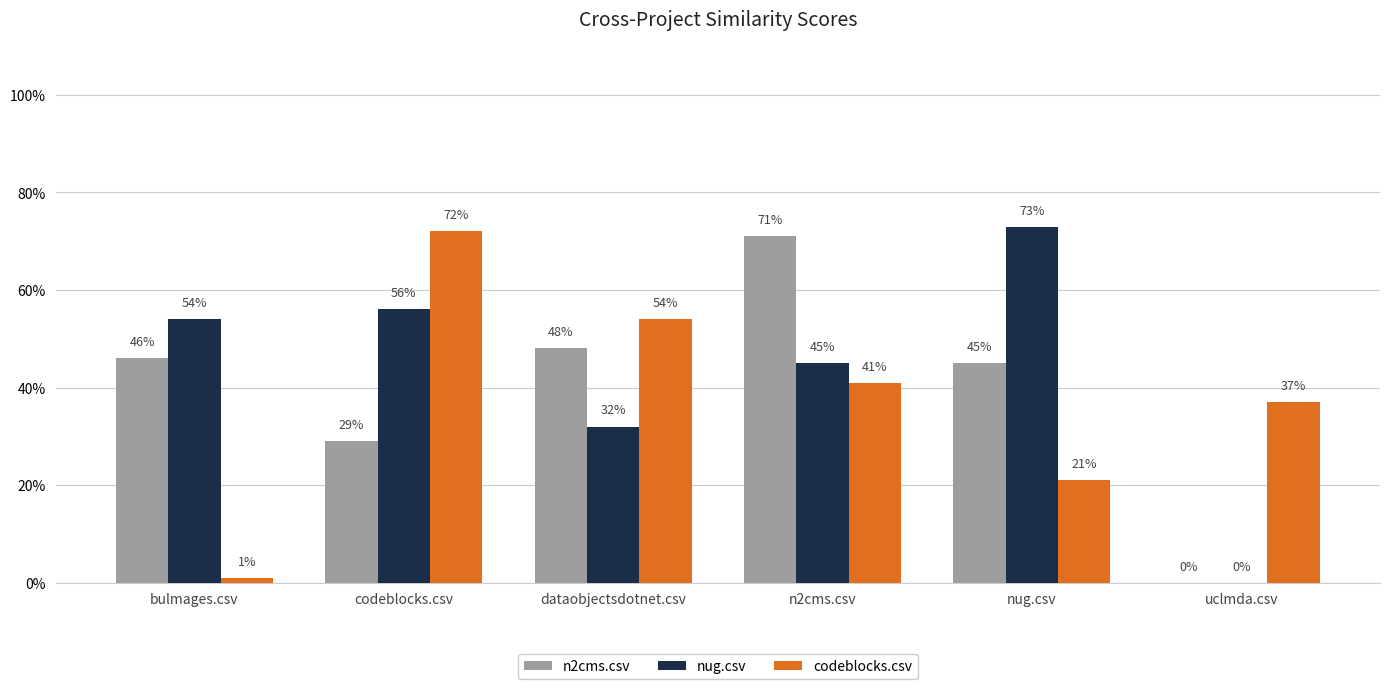

What position from the left is dataobjectsdotnet.csv?

3